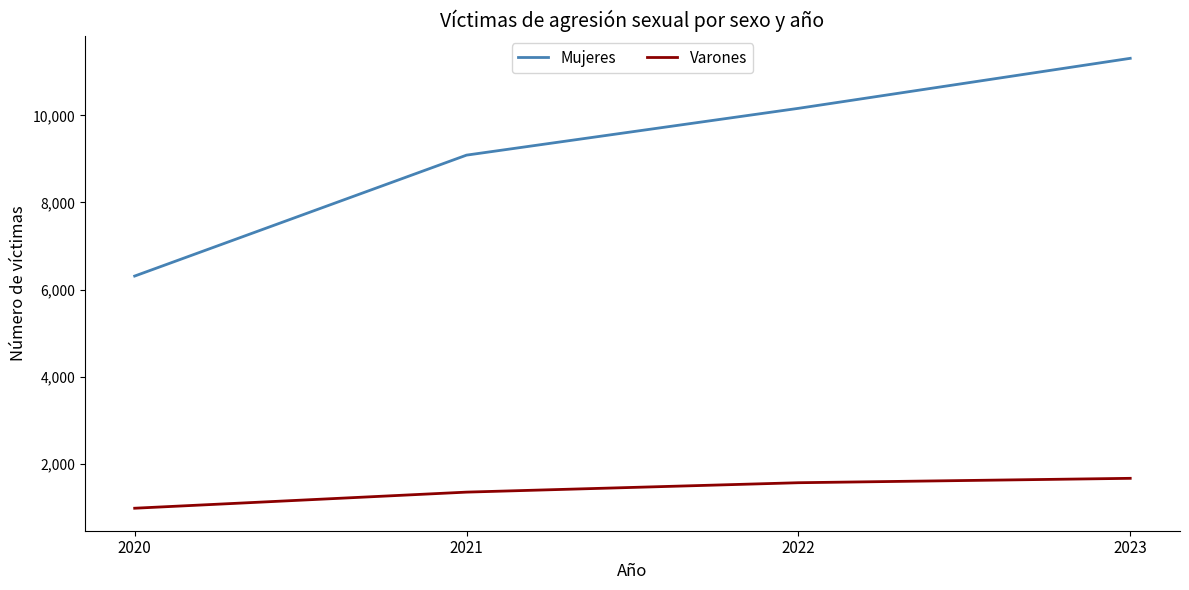

Count the number of data series in this chart.

2